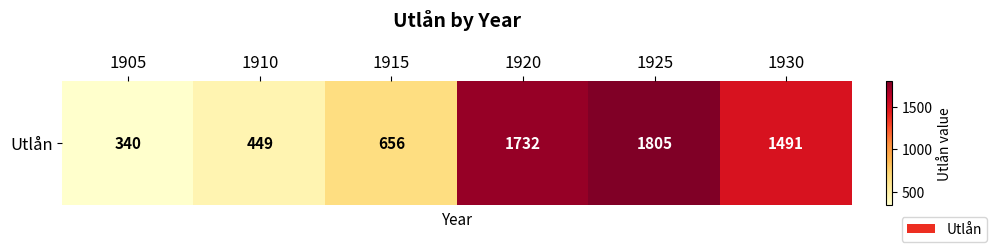

Rank the categories by value from highest to lowest.

1925, 1920, 1930, 1915, 1910, 1905